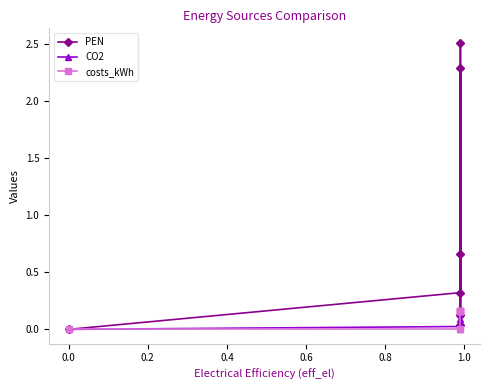

What is the total value across all series at 0.4?

0.2